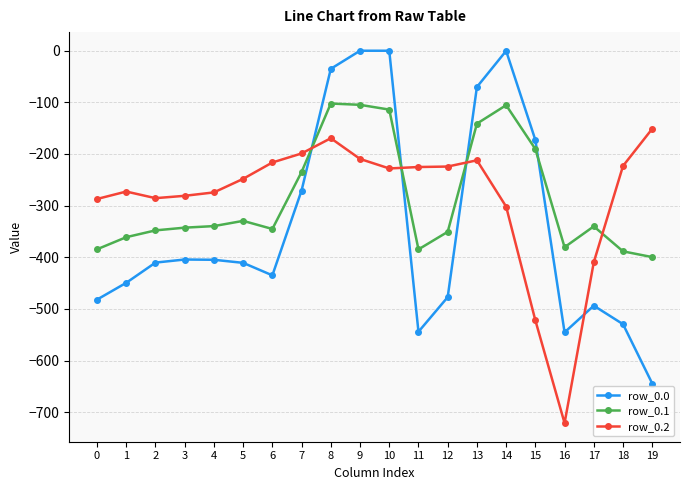

How many data points in row_0.0 are above -410?

9